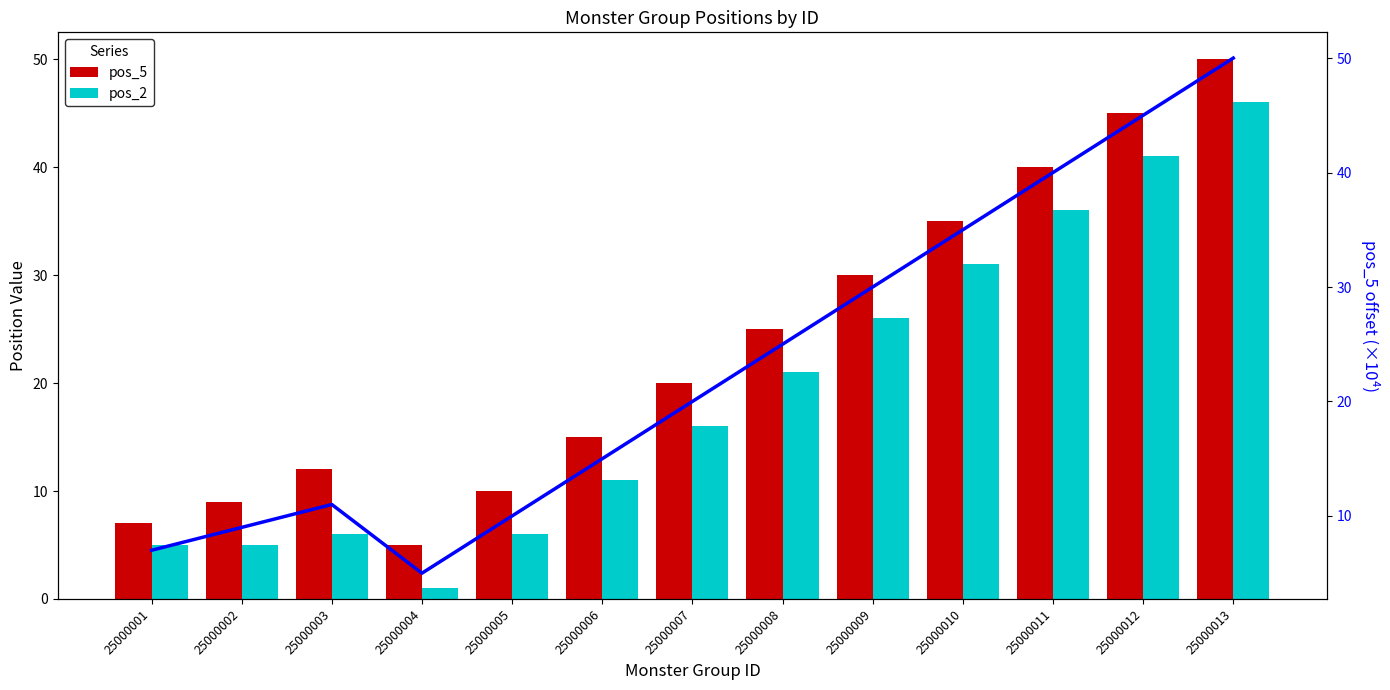

Reading left to right, list all the values displayed in this chart.

pos_5: 7	9	12	5	10	15	20	25	30	35	40	45	50
pos_2: 5	5	6	1	6	11	16	21	26	31	36	41	46
pos_5 trend: 7	9	11	5	10	15	20	25	30	35	40	45	50